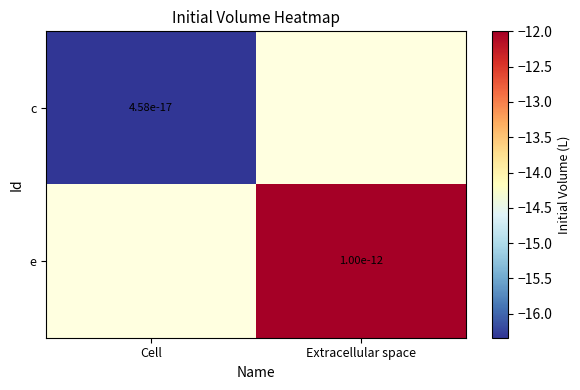

Read the e value at Extracellular space.

-12.0